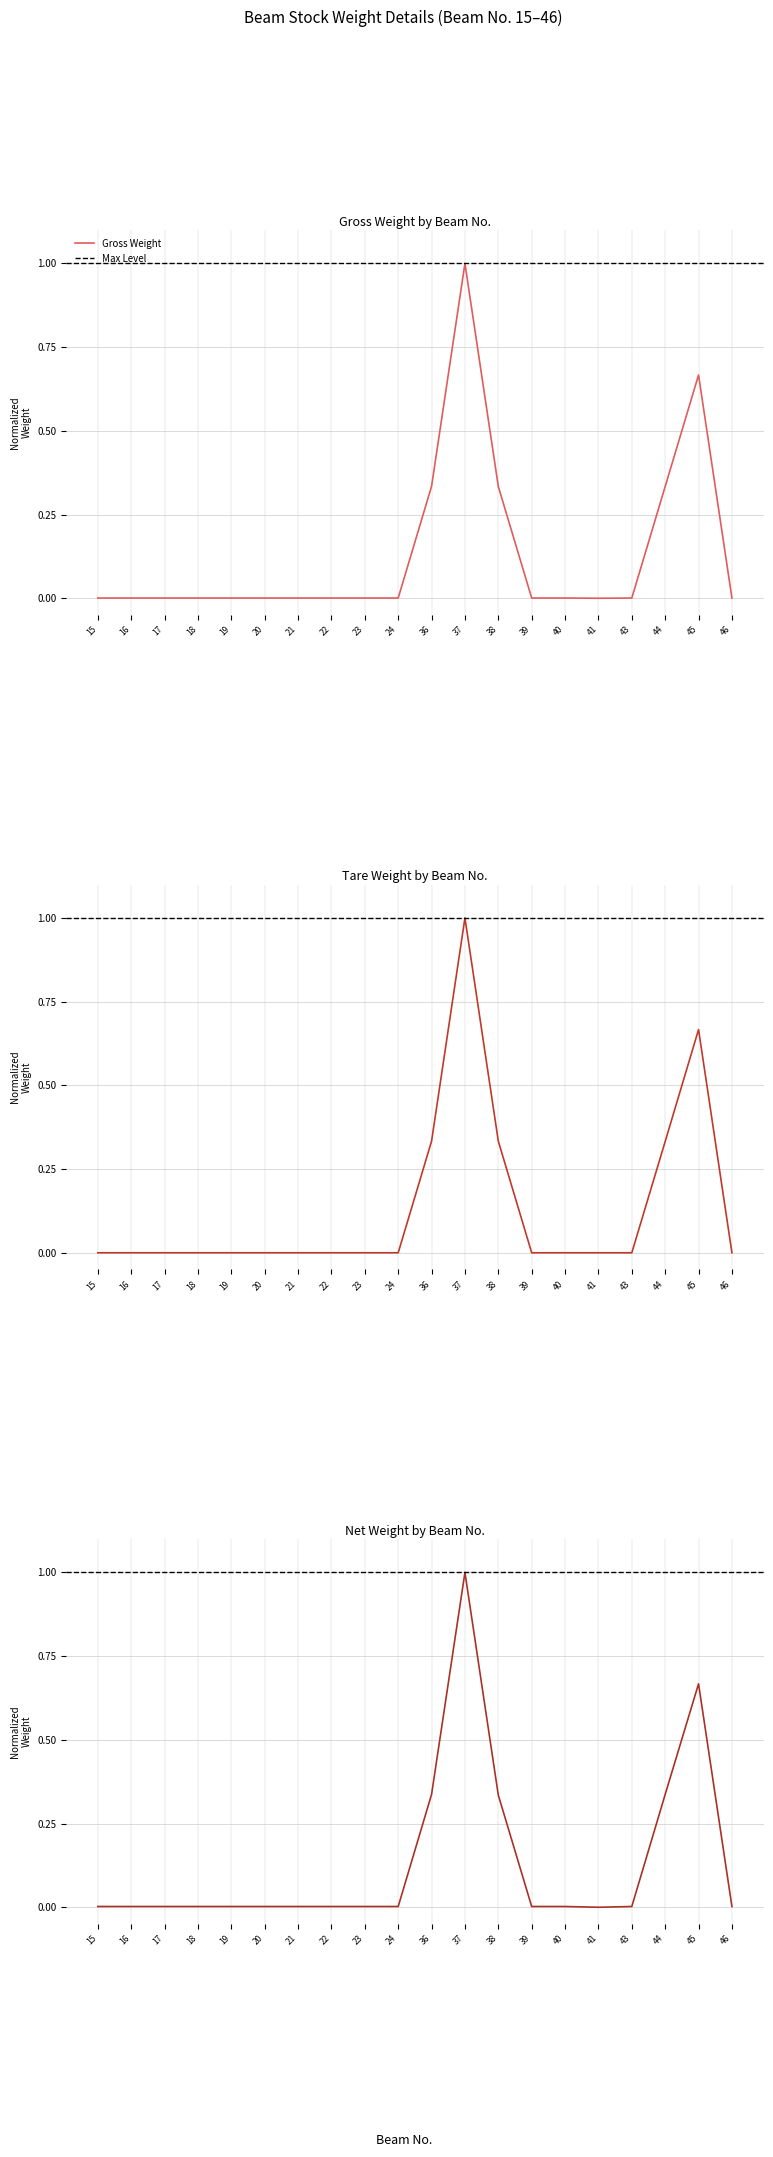

Does the chart display data point markers on the line(s)?

No